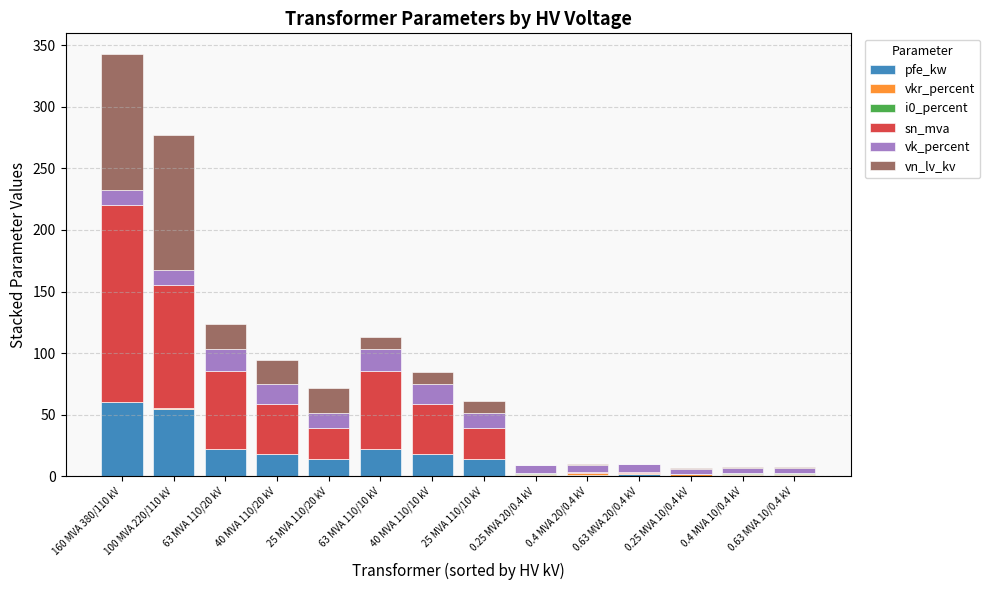

Are the bars grouped side by side (vs. stacked)?

No